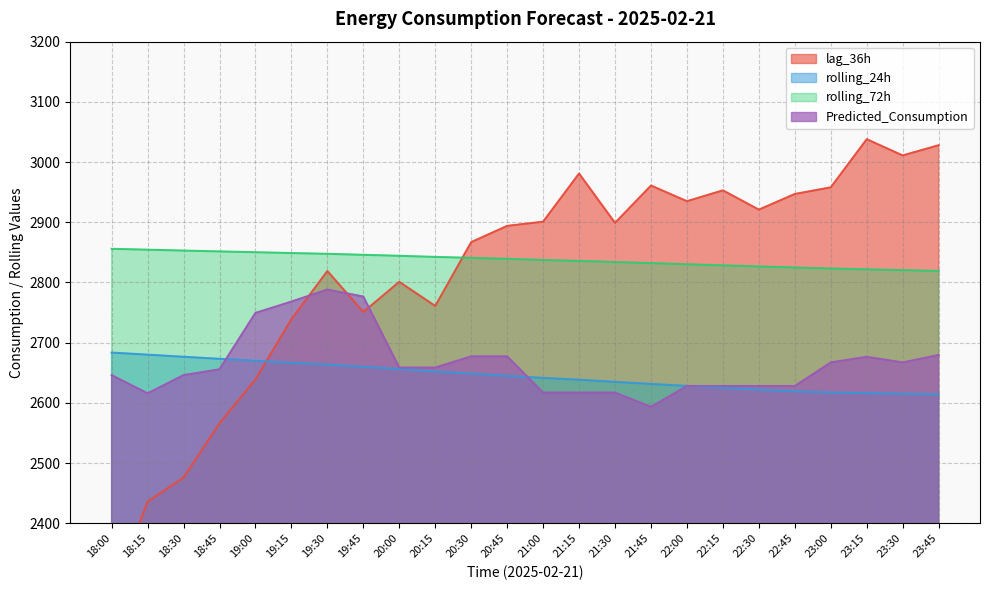

Is the value of rolling_72h at 22:45 greater than the value of Predicted_Consumption at 20:45?

Yes